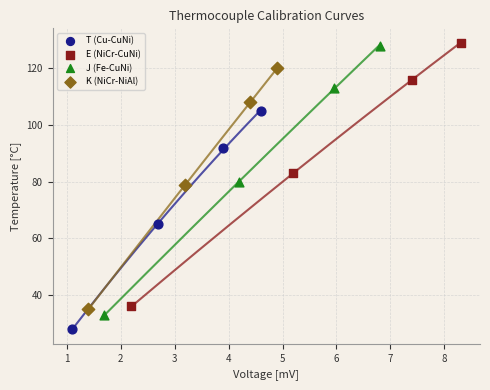

What are all the series names shown in the legend?

T (Cu-CuNi), E (NiCr-CuNi), J (Fe-CuNi), K (NiCr-NiAl)